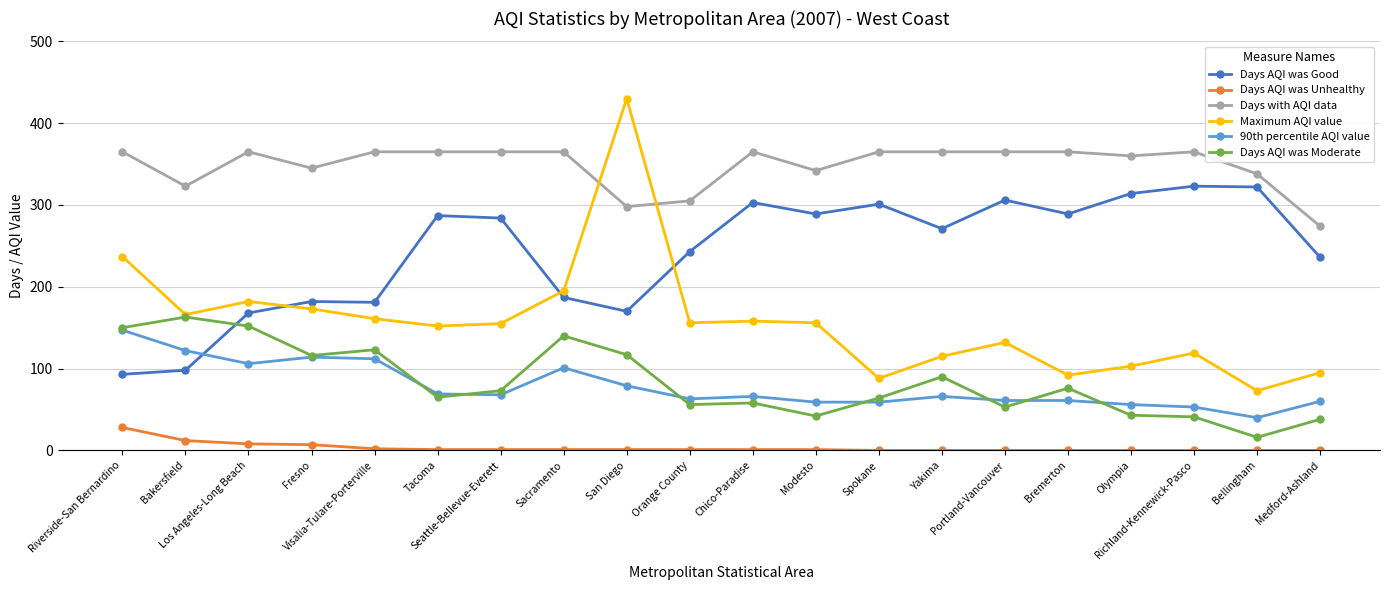

Rank the series at Tacoma from highest to lowest value.

Days with AQI data, Days AQI was Good, Maximum AQI value, 90th percentile AQI value, Days AQI was Moderate, Days AQI was Unhealthy